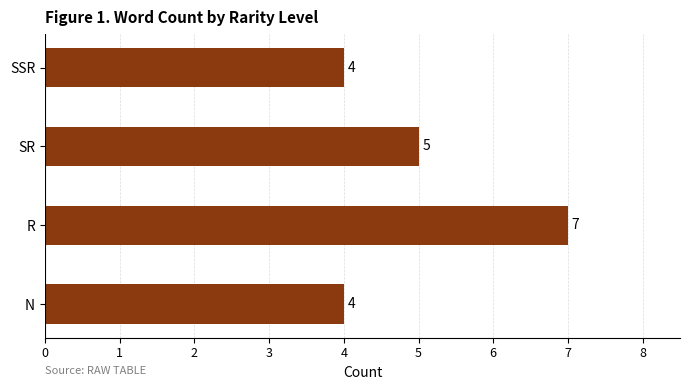

At which category does the chart reach its peak across all series?

R